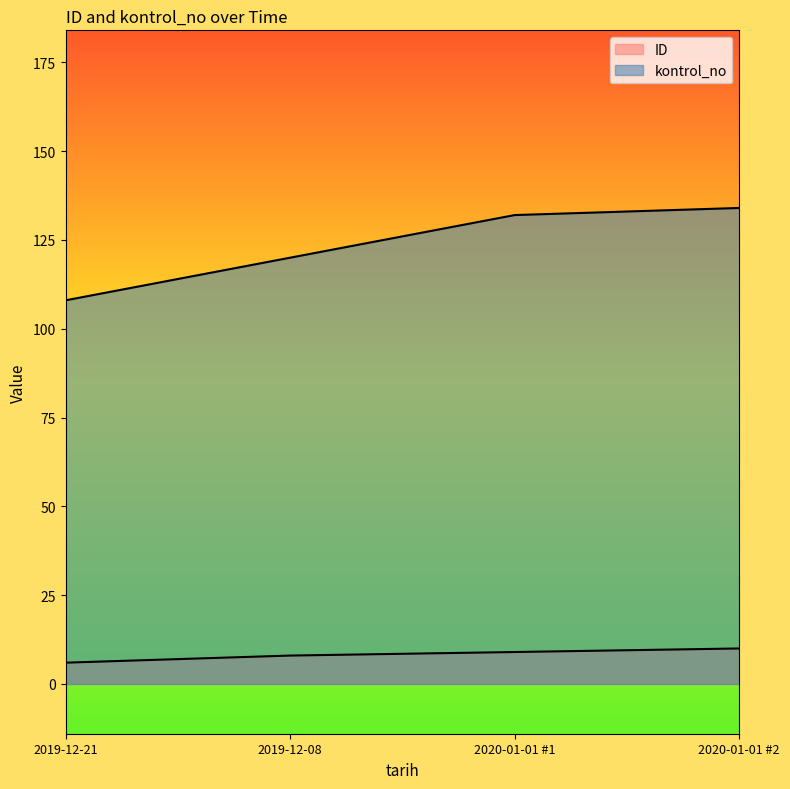

What is the value of the kontrol_no point at the 2nd from the left?

120